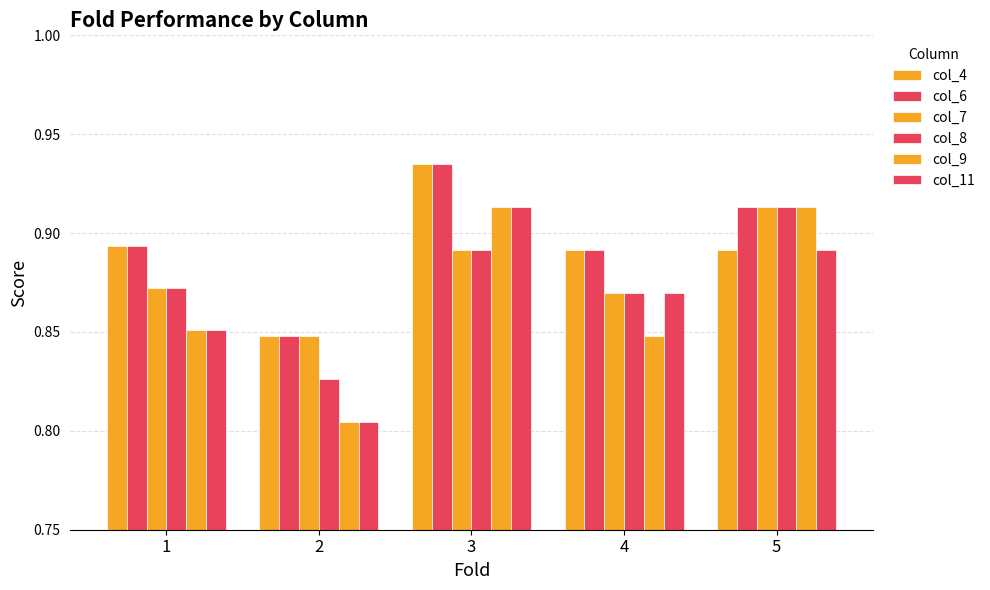

The col_8 series shows 0.8 at 2. True or false?

True